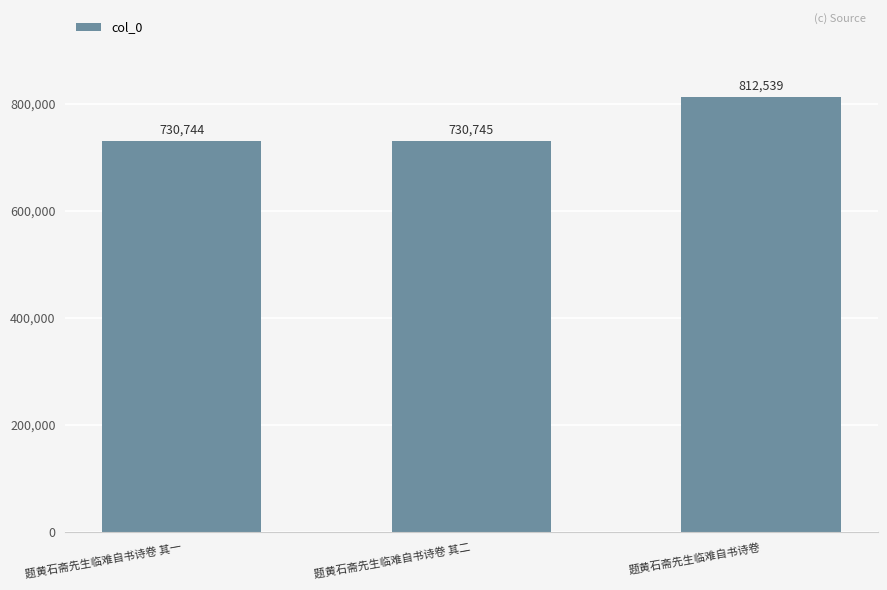

Read the value at 题黄石斋先生临难自书诗卷 其一, to the nearest 100.

730700